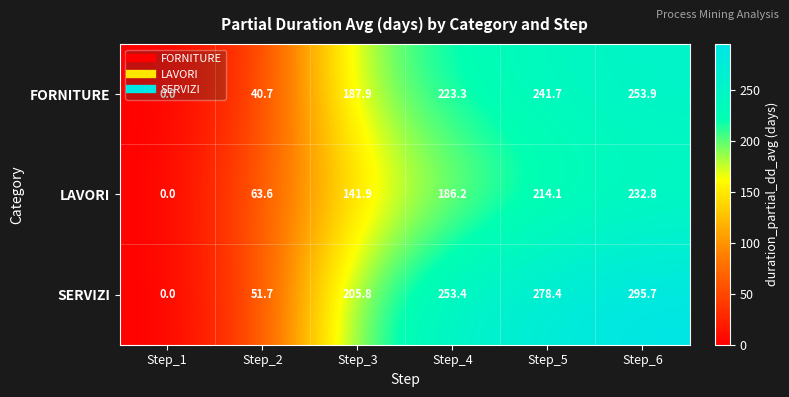

How many distinct data groups are displayed?

3